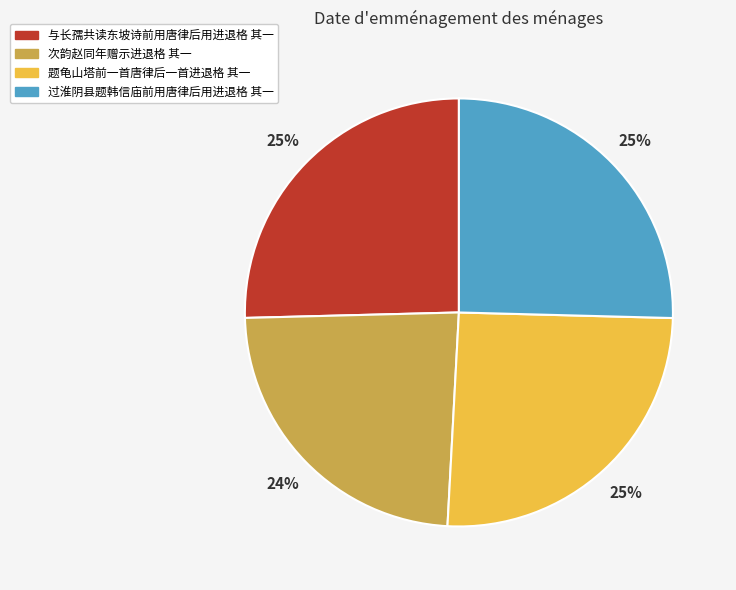

Approximately how many times larger is the value at 过淮阴县题韩信庙前用唐律后用进退格 其一 compared to 与长孺共读东坡诗前用唐律后用进退格 其一?

1.0